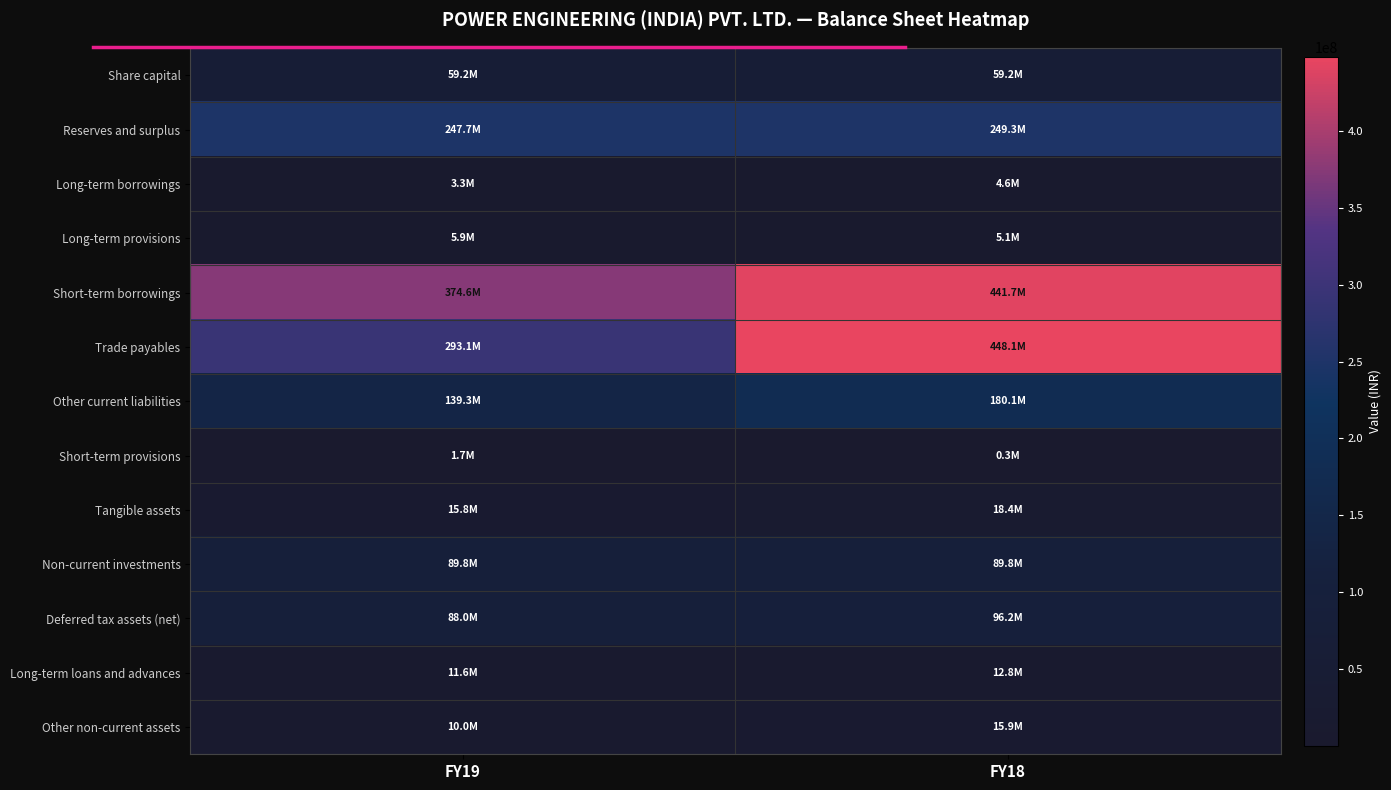

What is the total value across all series at FY19?

1339947423